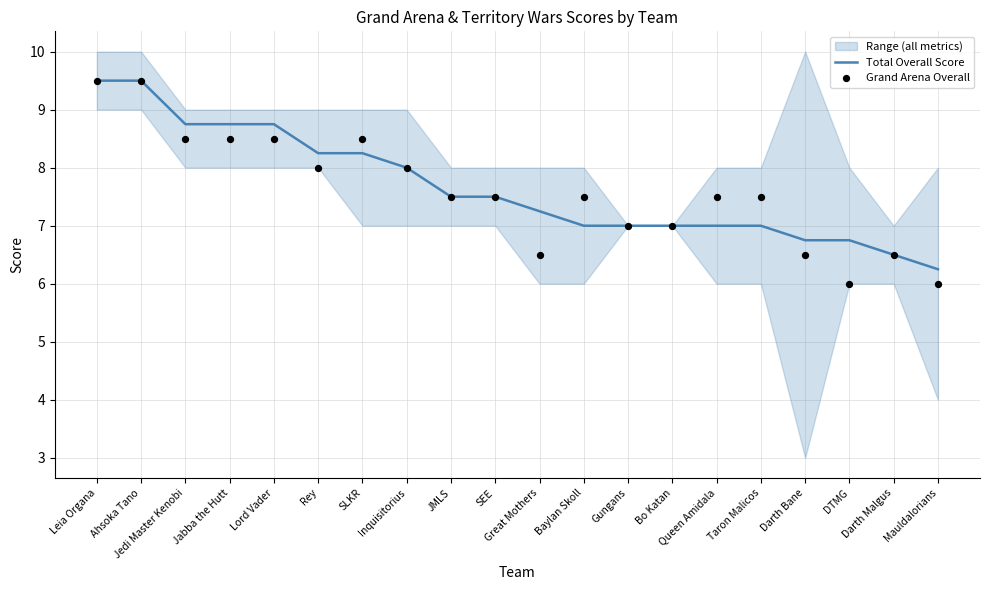

At which category is the sum across all series the highest?

Leia Organa